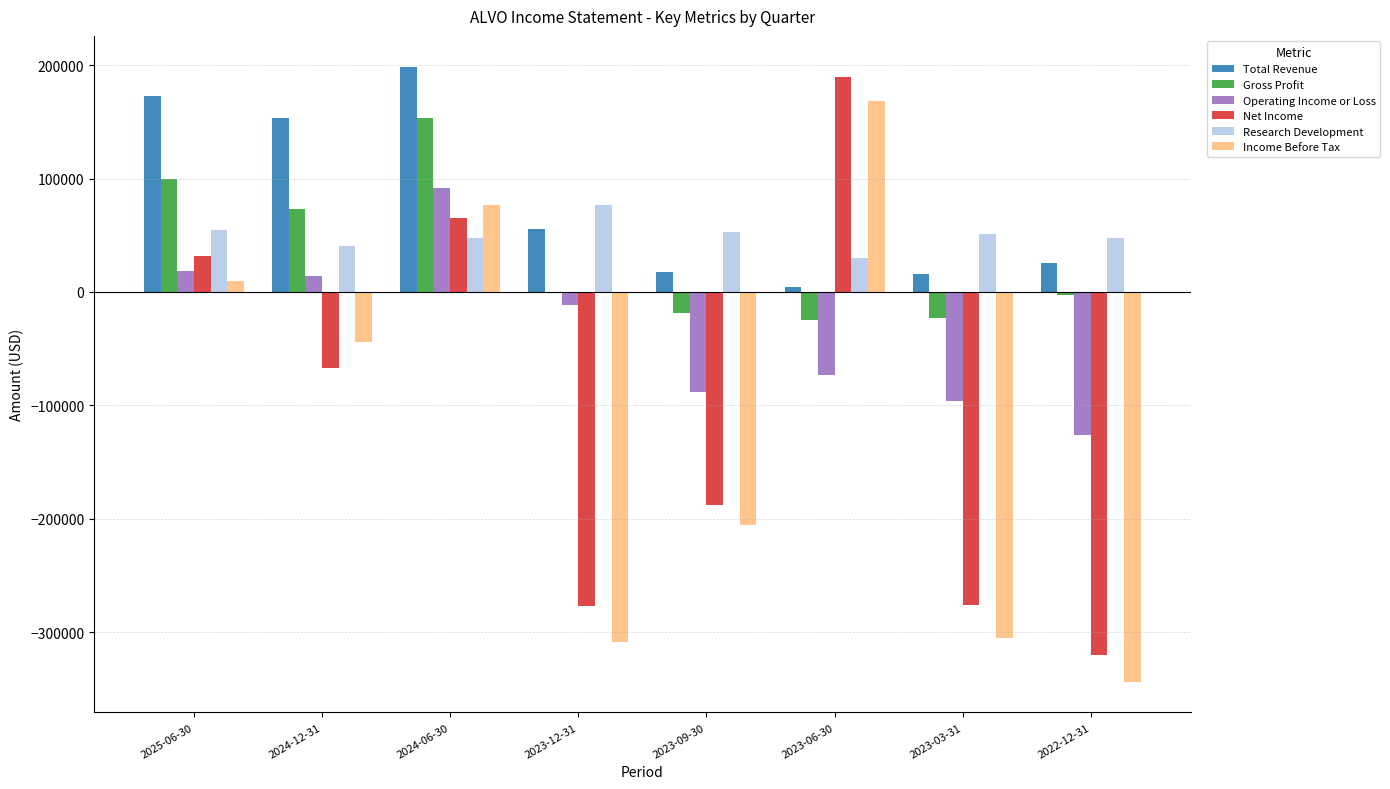

Which series has the largest total across all categories?

Total Revenue